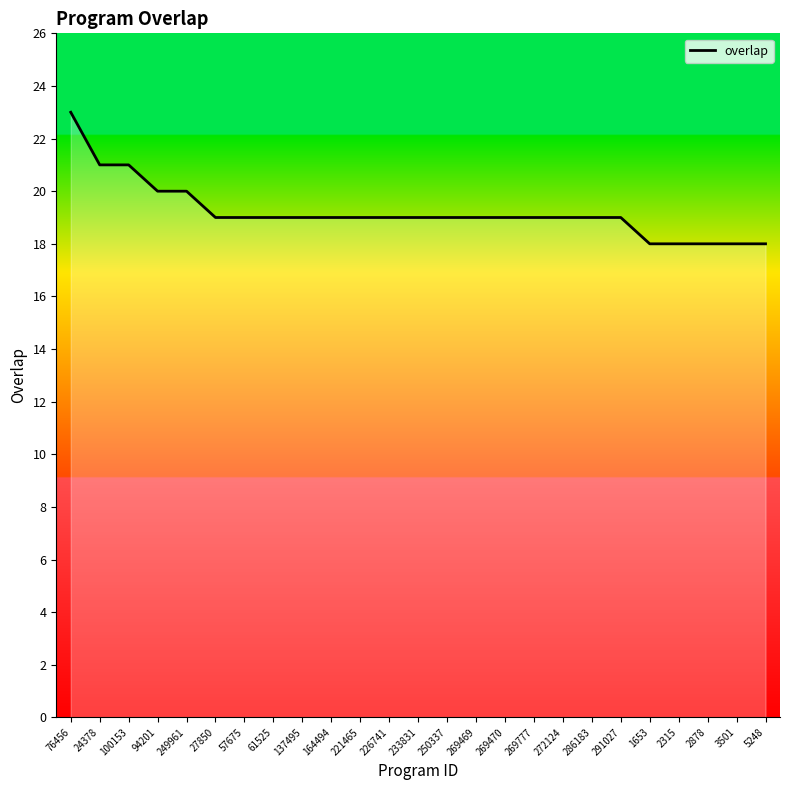

What position from the left is 221465?

11